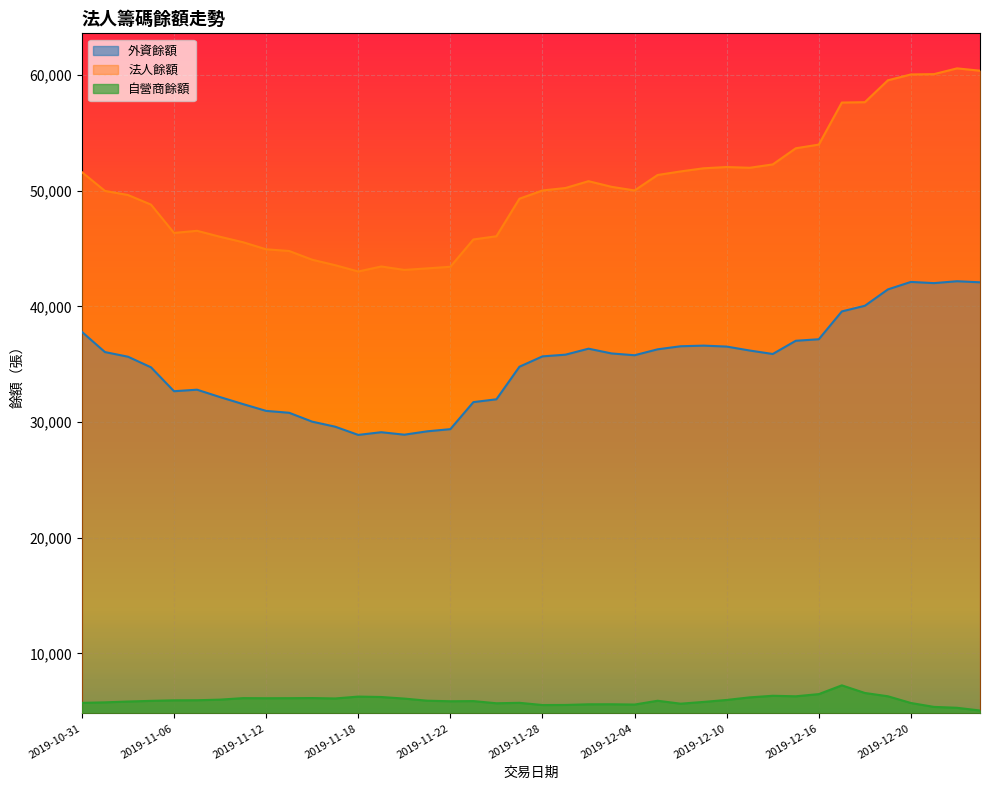

True or false: 自營商餘額 and 法人餘額 cross at least once.

False